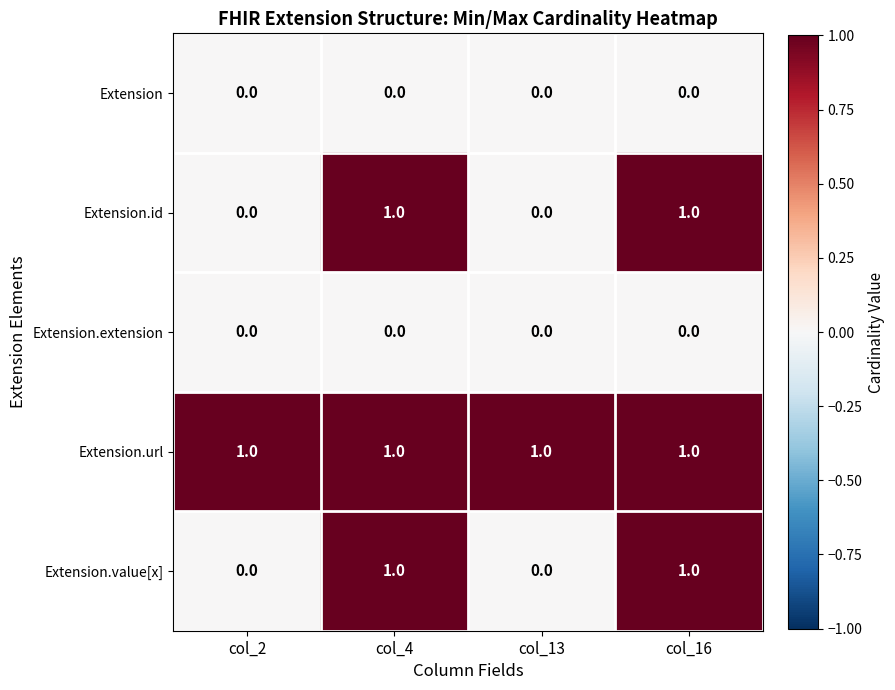

Is it true that Extension.value[x] equals 0 at col_4?

False